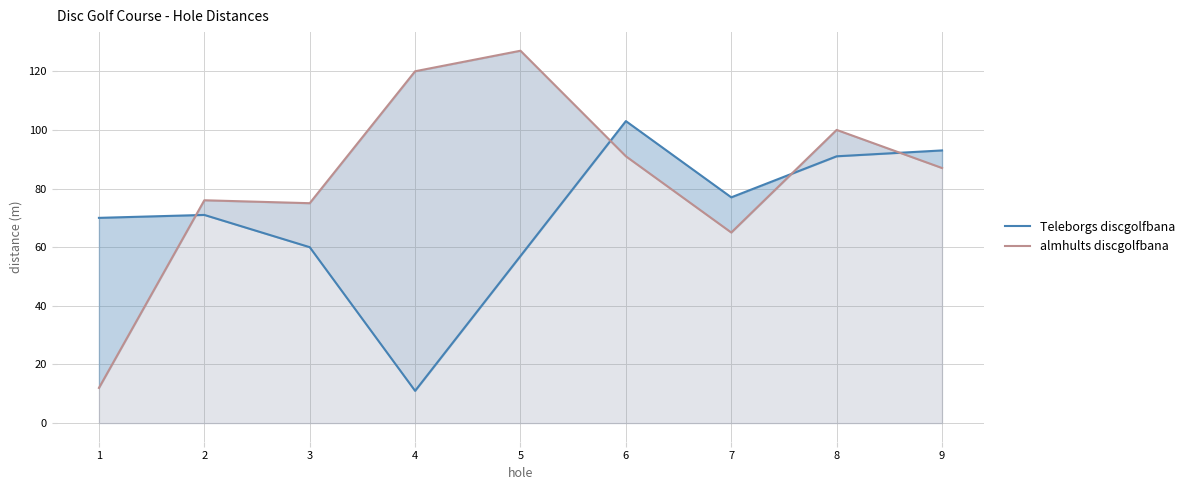

List the series in order of their peak value, lowest first.

Teleborgs discgolfbana, almhults discgolfbana